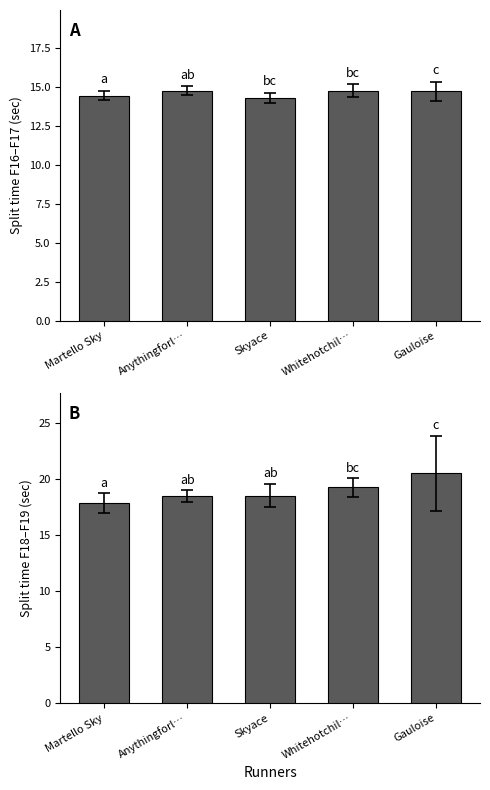

Reading left to right, what are all the values shown in this chart?

F16: 14.4	14.8	14.3	14.8	14.7
F18: 17.9	18.5	18.5	19.3	20.5